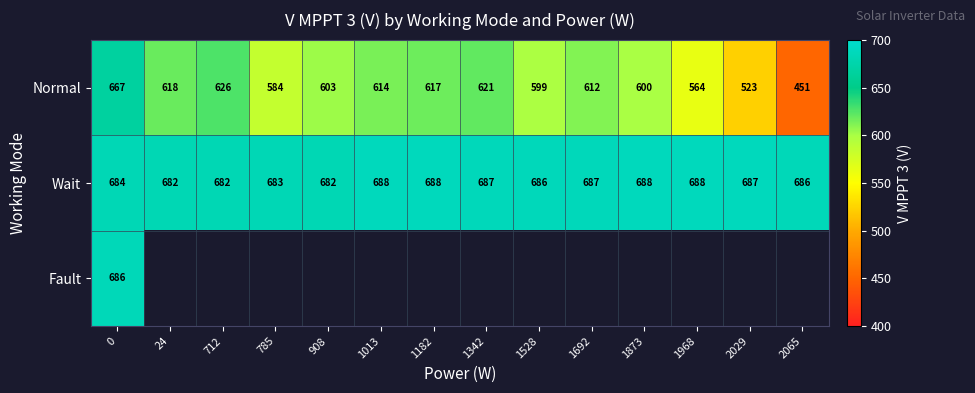

Is it true that Normal equals 864.3 at 908?

False